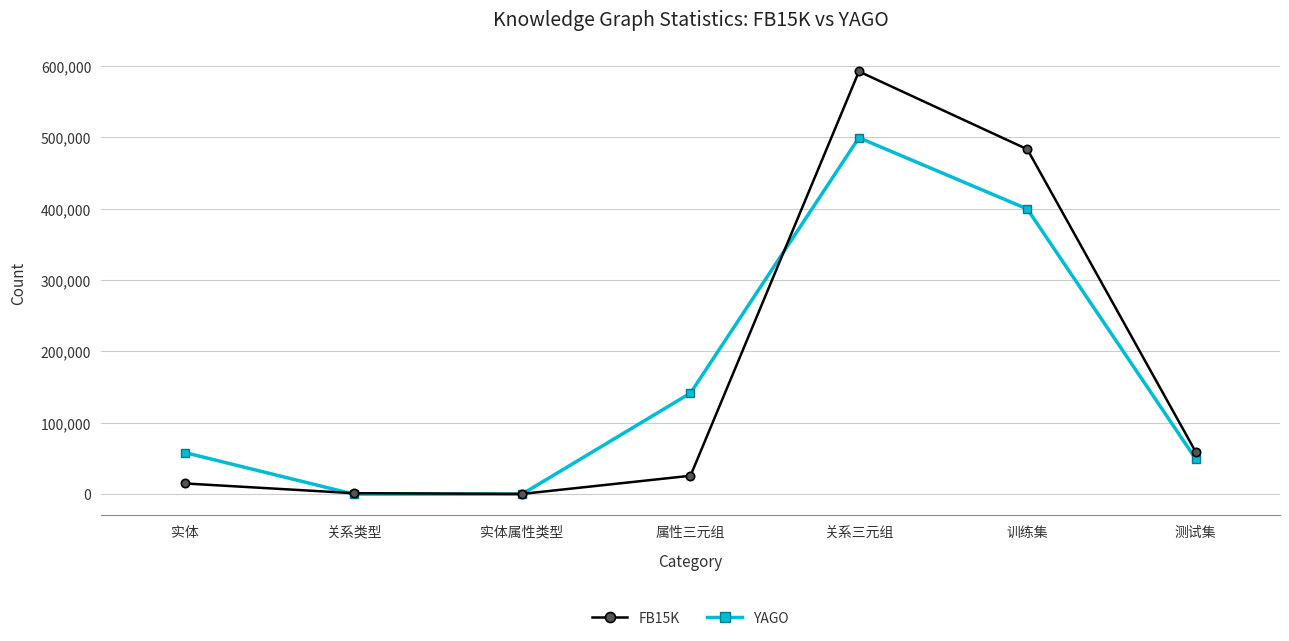

What is the highest value of the YAGO series?

499350